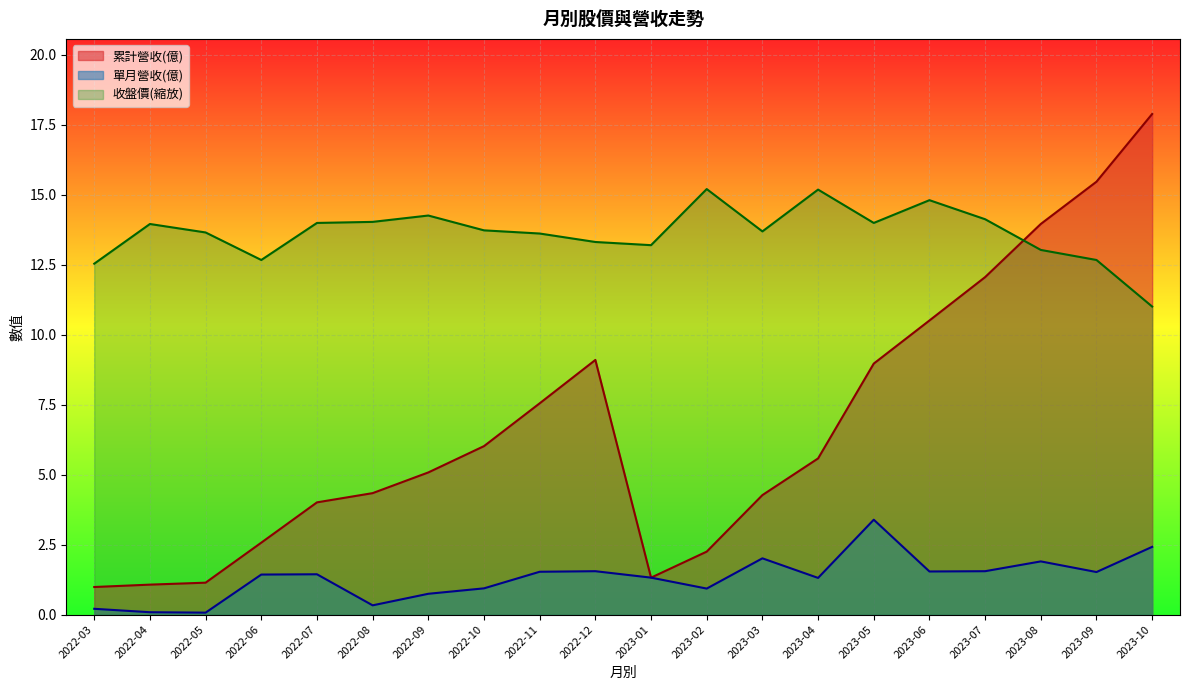

Which category has the highest value in the 收盤價 series?

2023-02